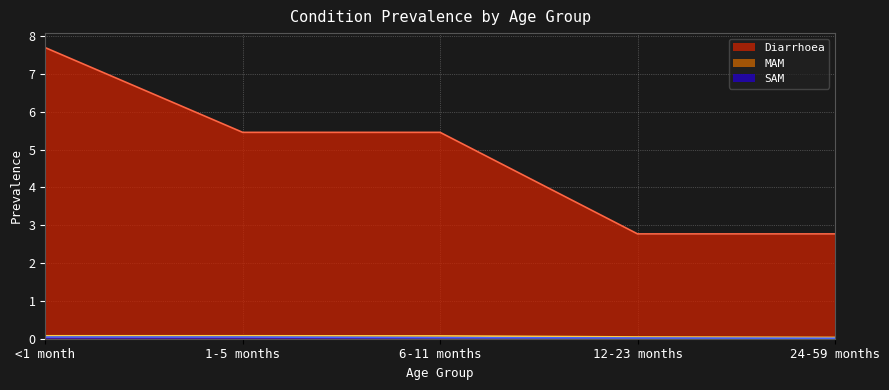

At how many categories does at least one series exceed 5?

3